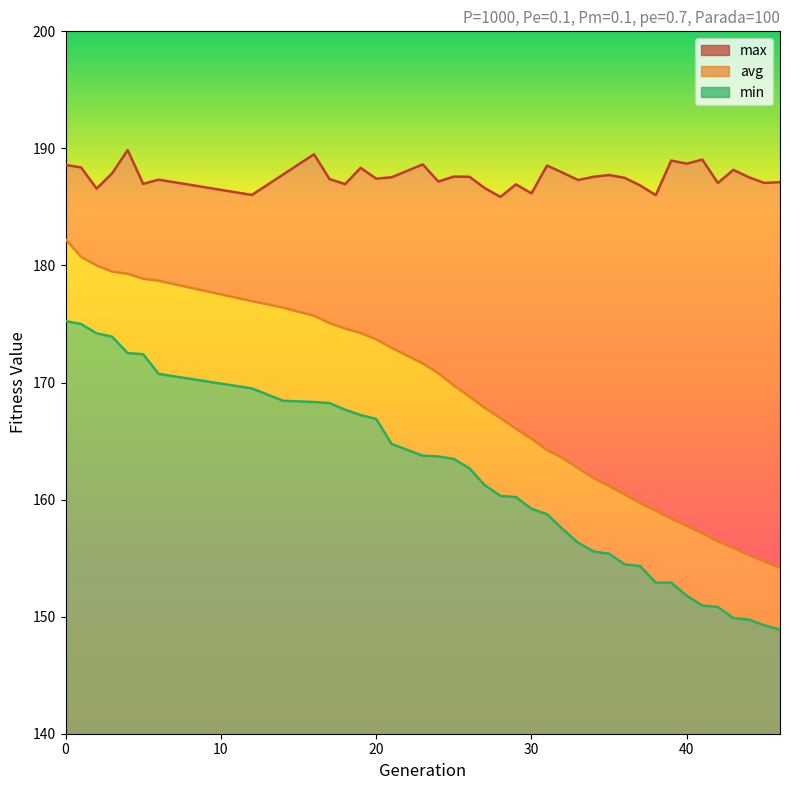

What are all the series names shown in the legend?

min, avg, max